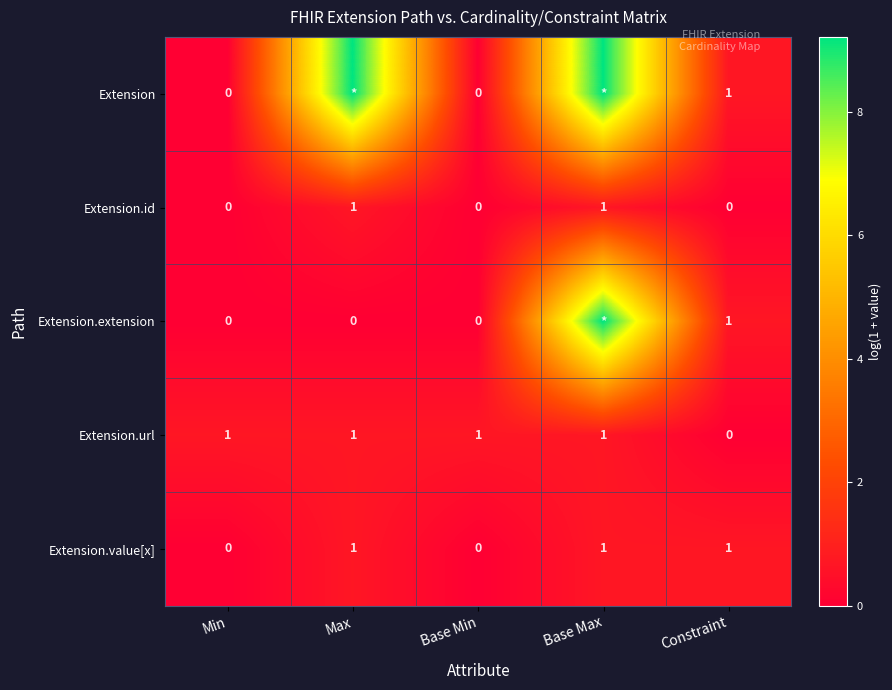

Count the number of data series in this chart.

5